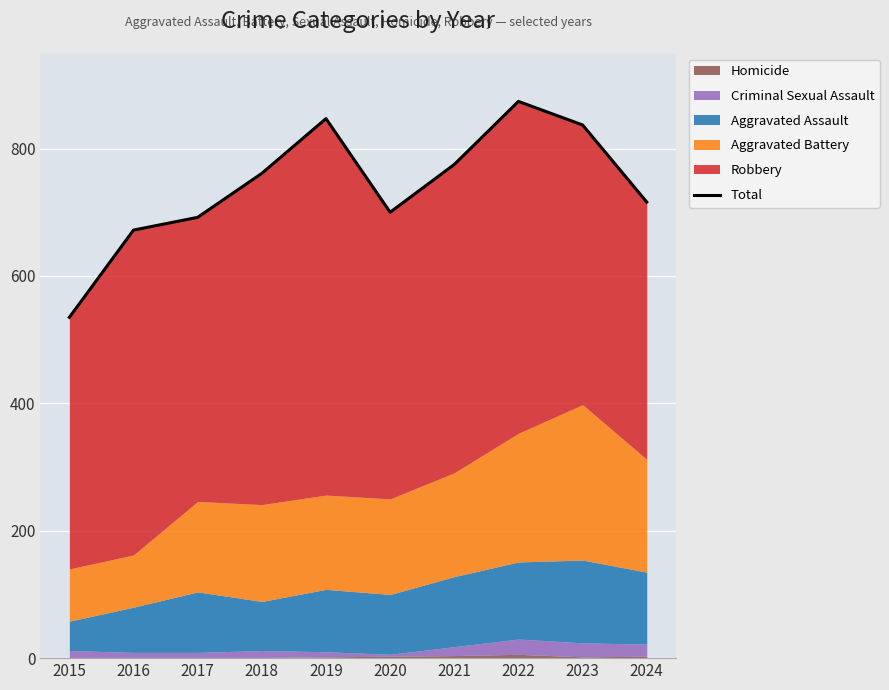

The value at 2023 is 261. True or false?

False